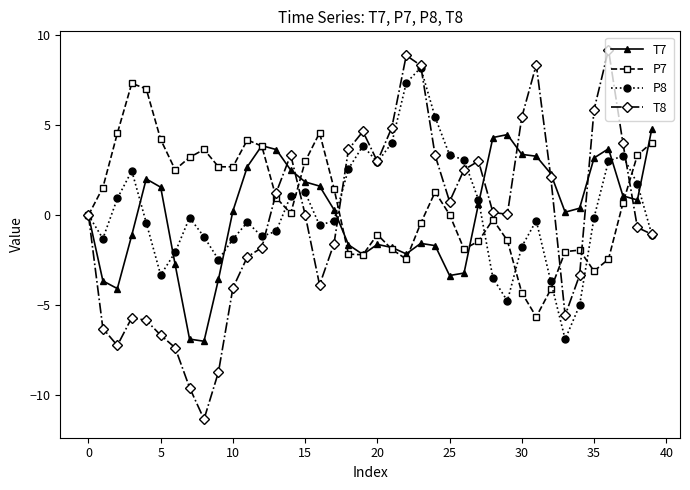

What is the value of the P7 point at the 25th from the left?

1.3